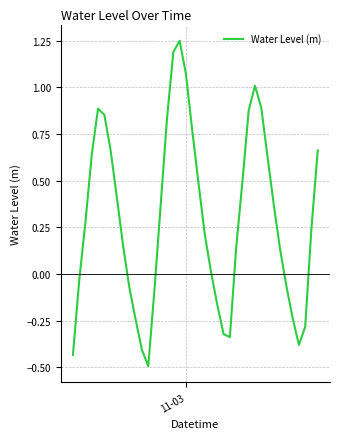

What is the difference between the maximum and minimum values?

1.7